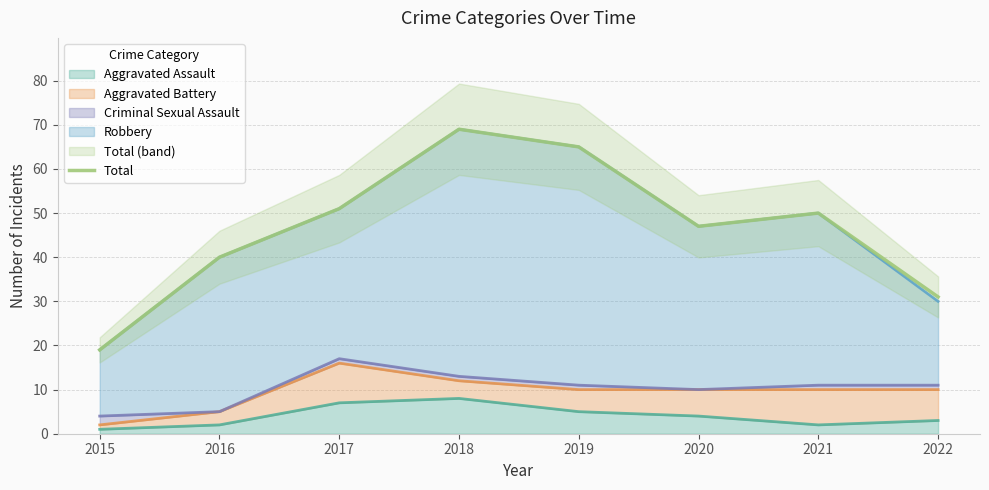

Between 2020 and 2017, which is larger?

2017